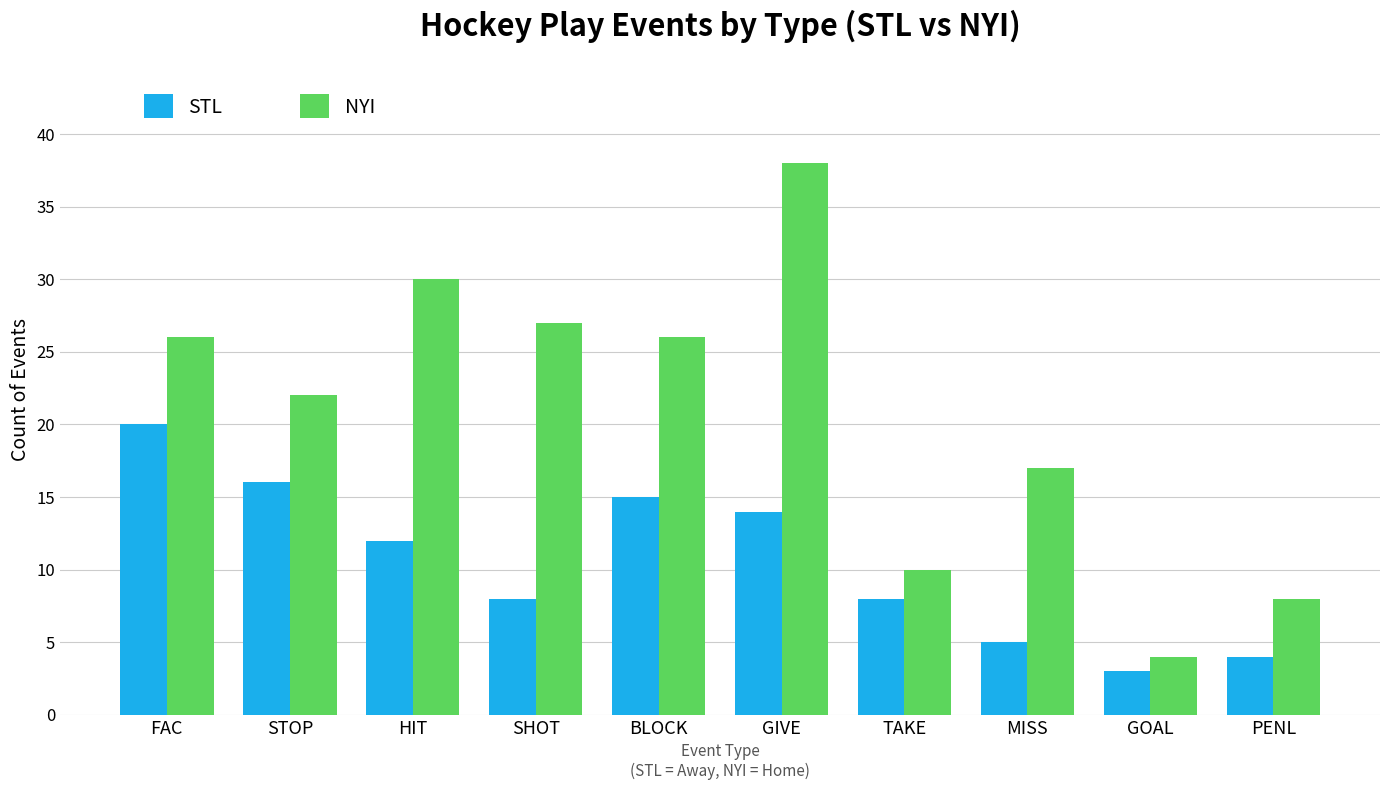

Reading left to right, extract all data points from this chart.

STL: 20	16	12	8	15	14	8	5	3	4
NYI: 26	22	30	27	26	38	10	17	4	8